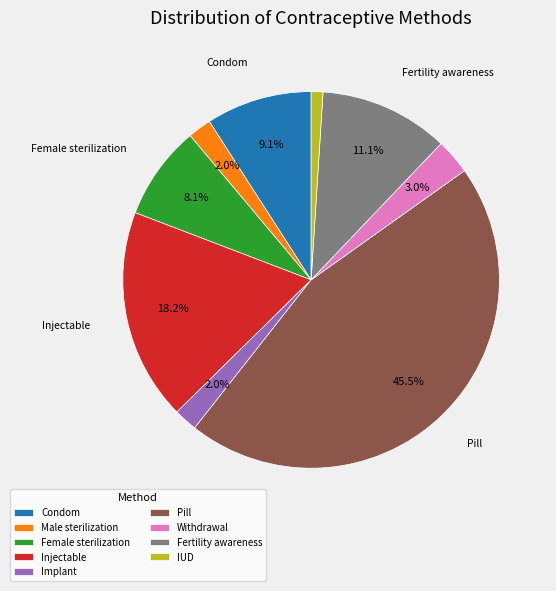

The Male sterilization slice represents 9% of the pie. True or false?

False